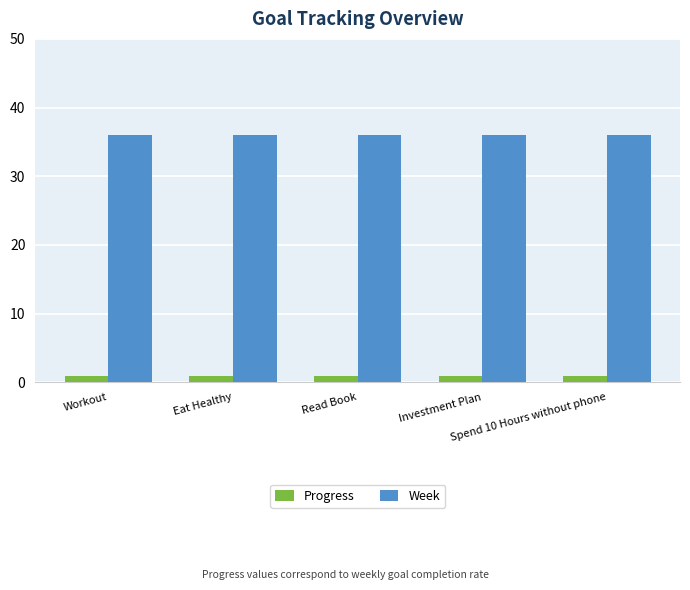

What is the value of the Progress bar at the 1st from the left?

0.9